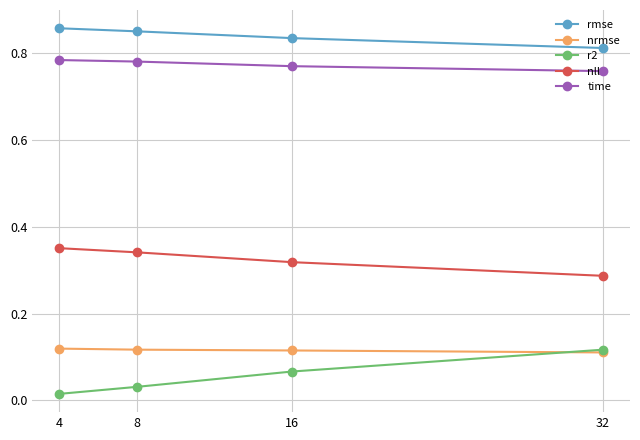

At how many categories does at least one series exceed 0?

4